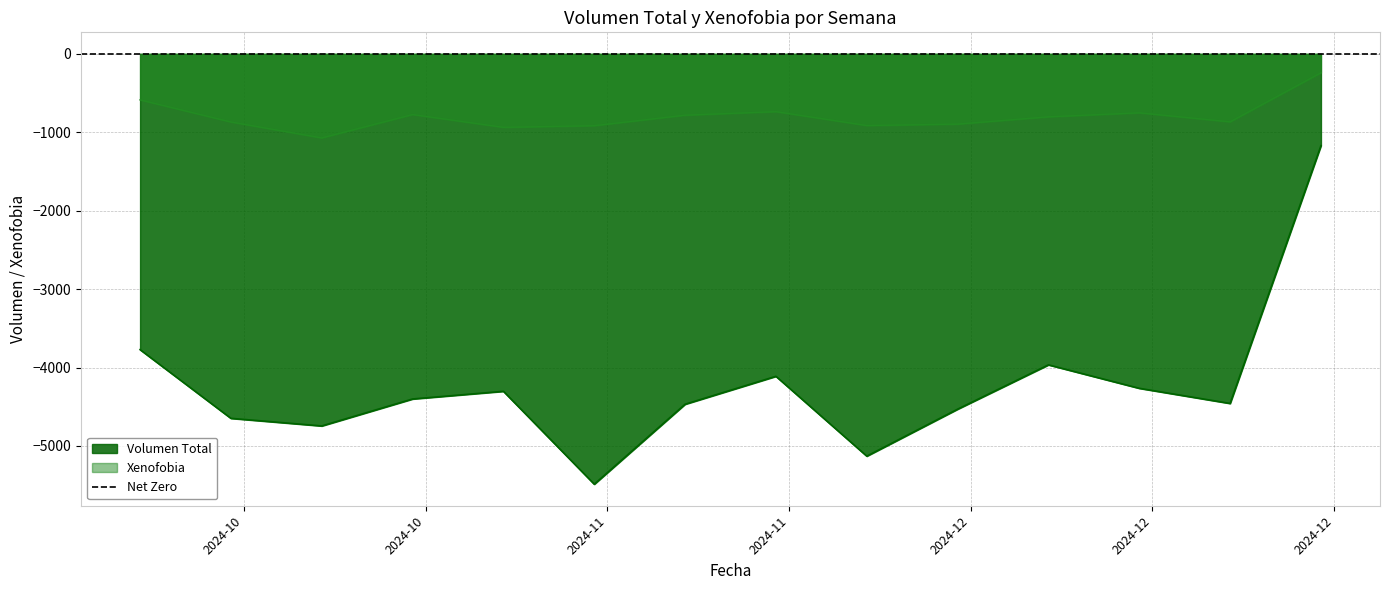

How many lines are shown in the chart?

2